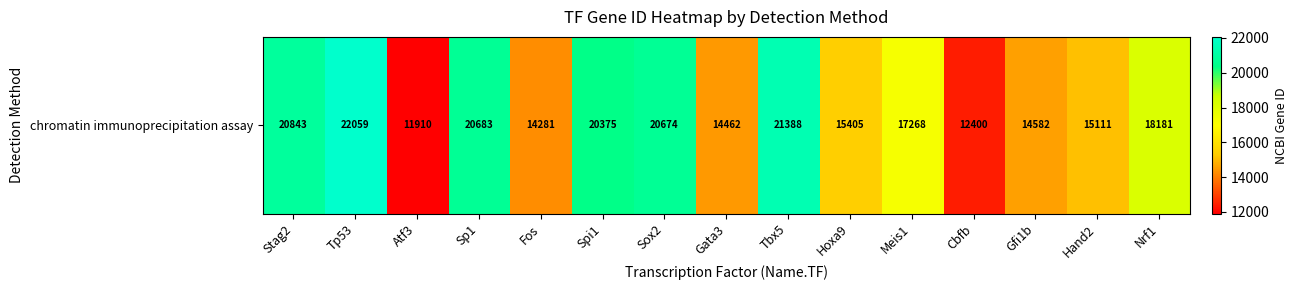

Which label corresponds to the largest value in the chart?

Tp53